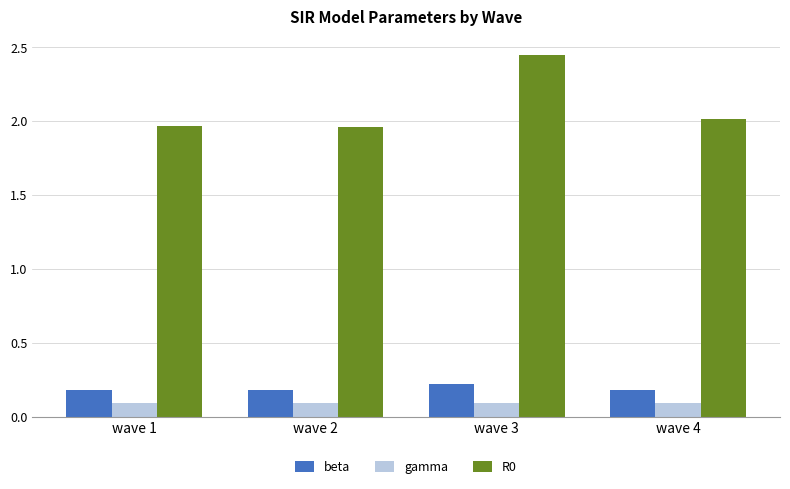

The value of R0 at wave 3 is 0.6. True or false?

False